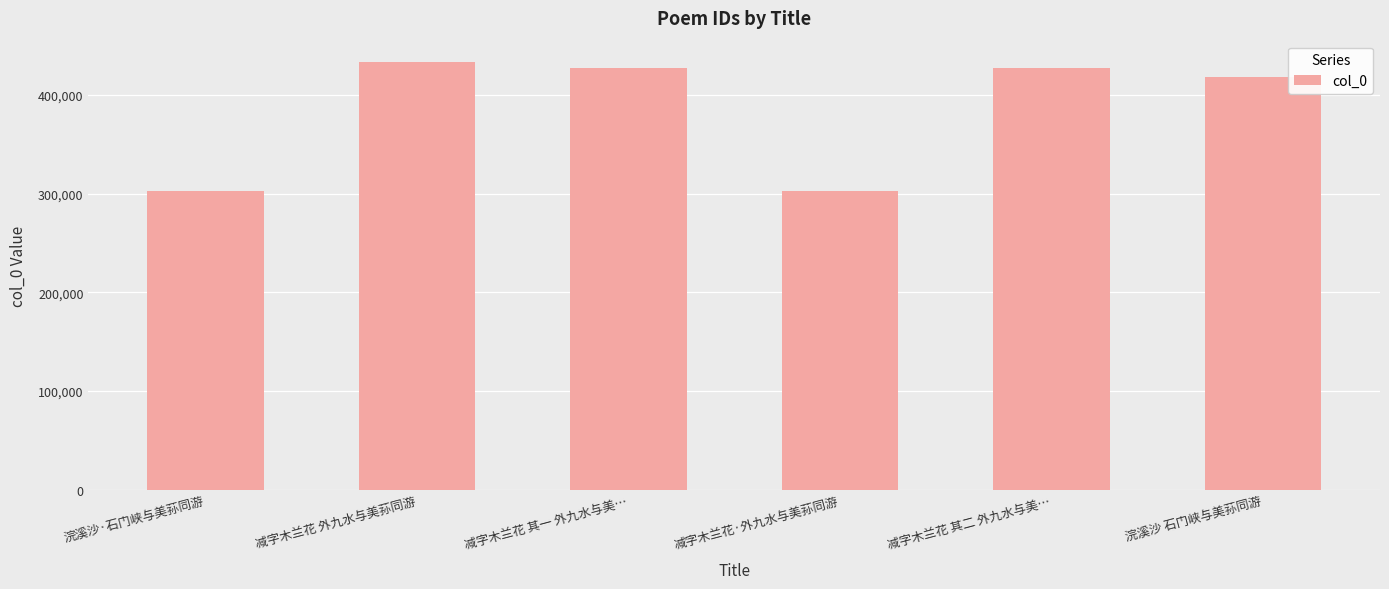

What is the difference between the values at 浣溪沙·石门峡与美荪同游 and 浣溪沙 石门峡与美荪同游?

115515